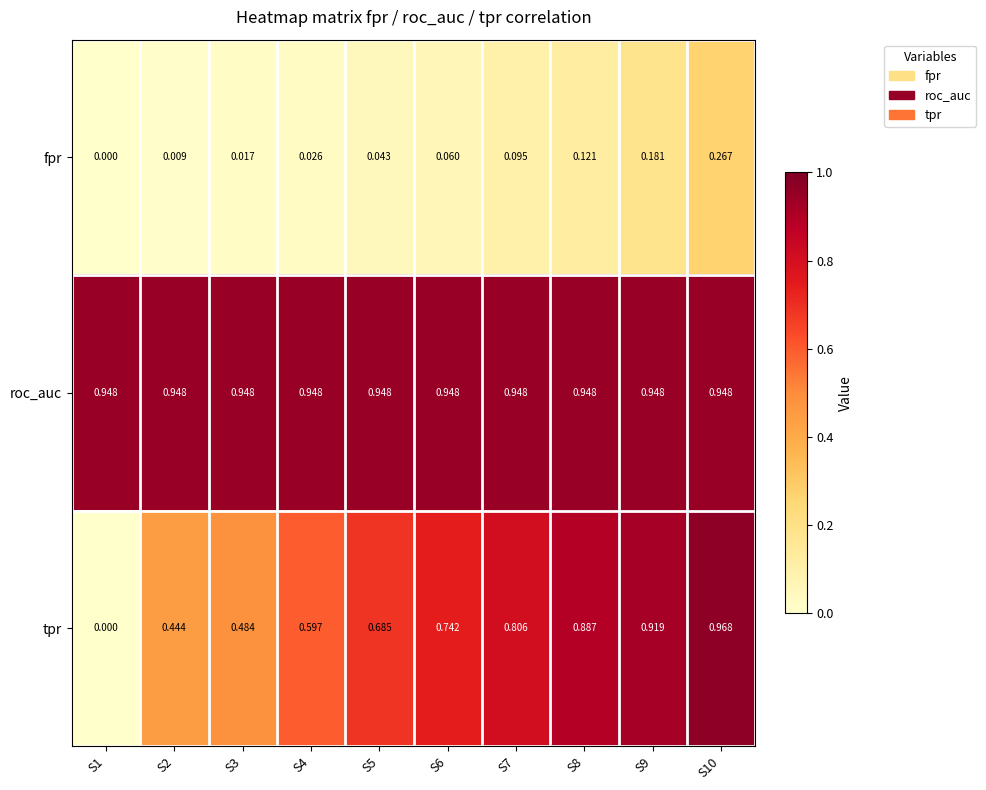

Between S1 and S9, which series saw the biggest shift?

tpr